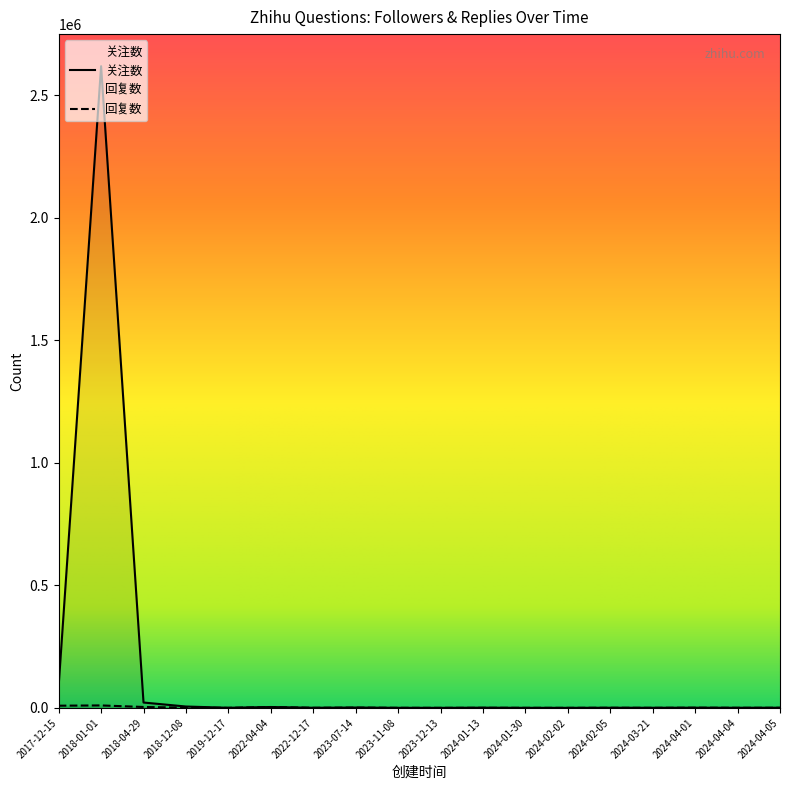

True or false: 回复数 has more than 1 points higher than both neighbors.

True